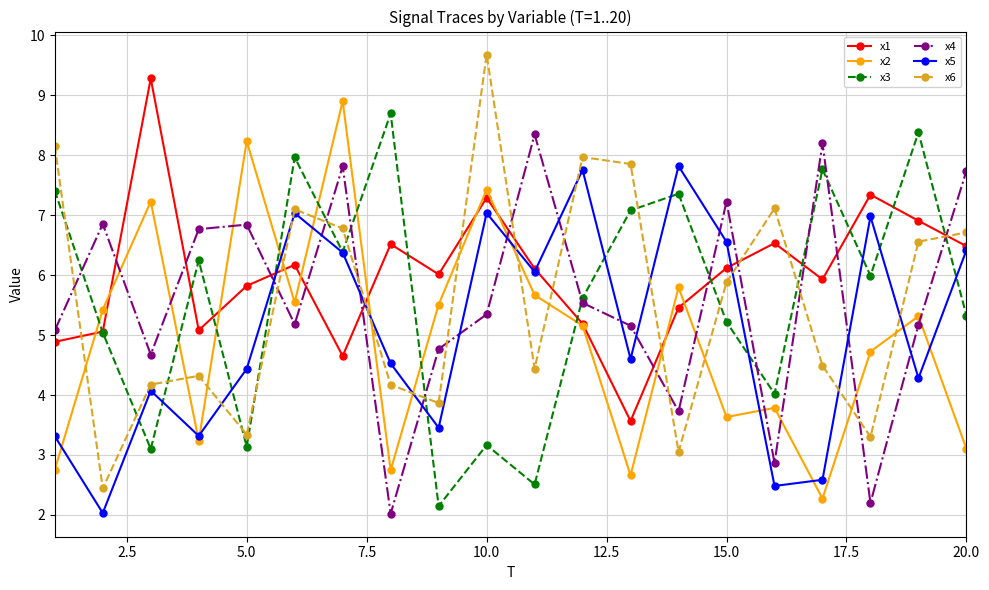

What is the maximum value for x4?

8.3